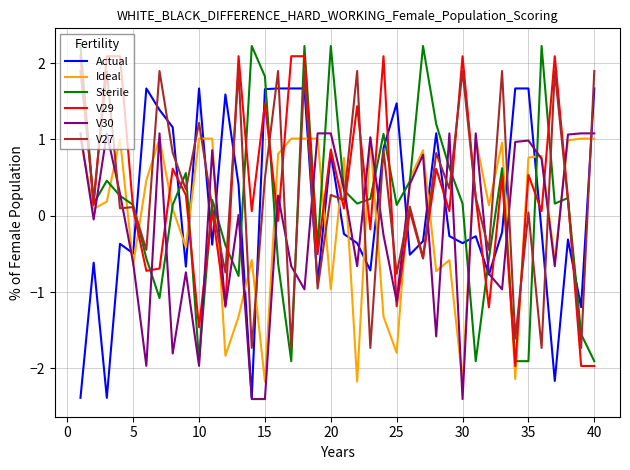

What is the greatest value displayed?

2.2